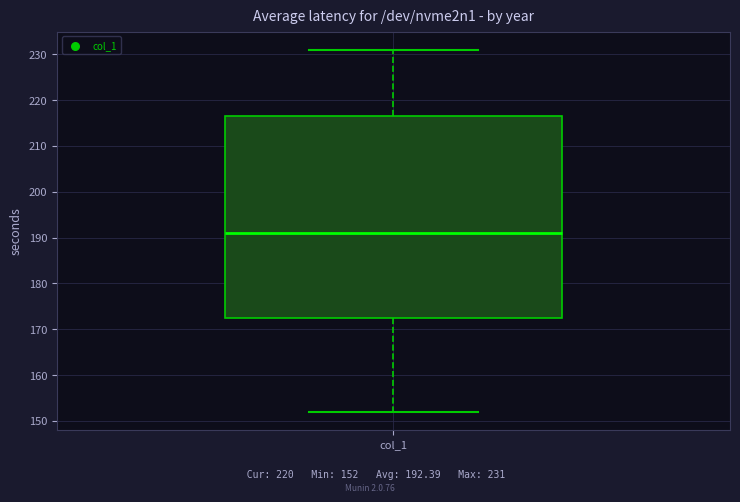

Where does the upper whisker of the box for col_1 end on the y-axis? The values are not printed on the chart, so give them approximately, as read against the axis.

231